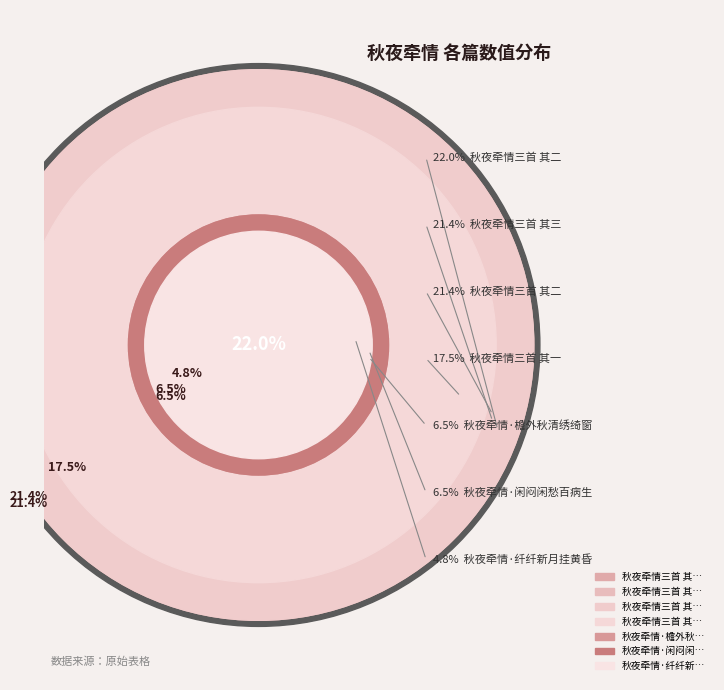

Is it true that 秋夜牵情三首 其二 is 22% of the pie?

True